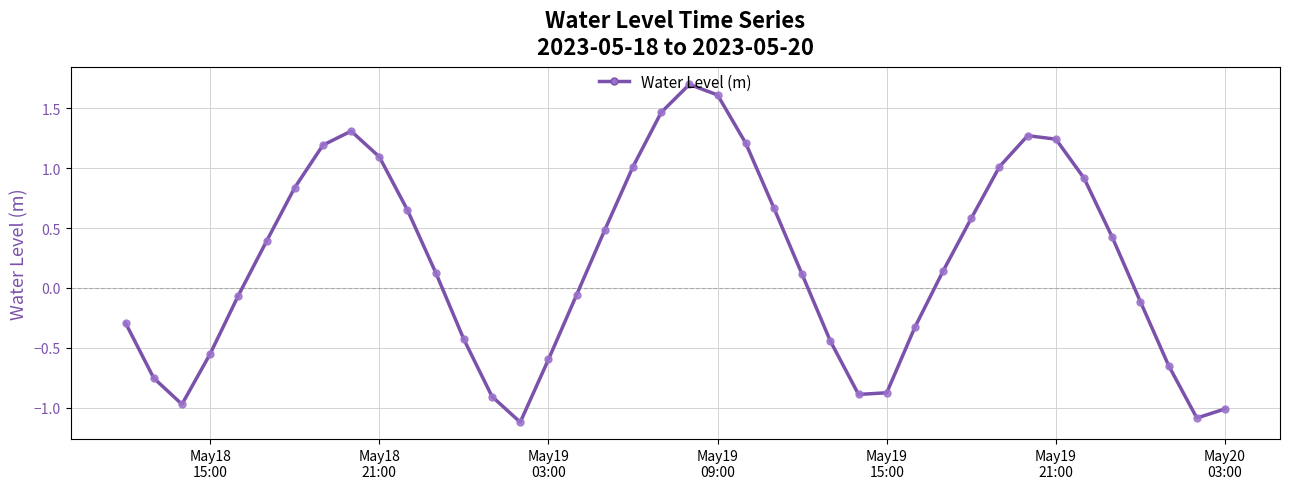

What is the greatest value displayed?

1.7